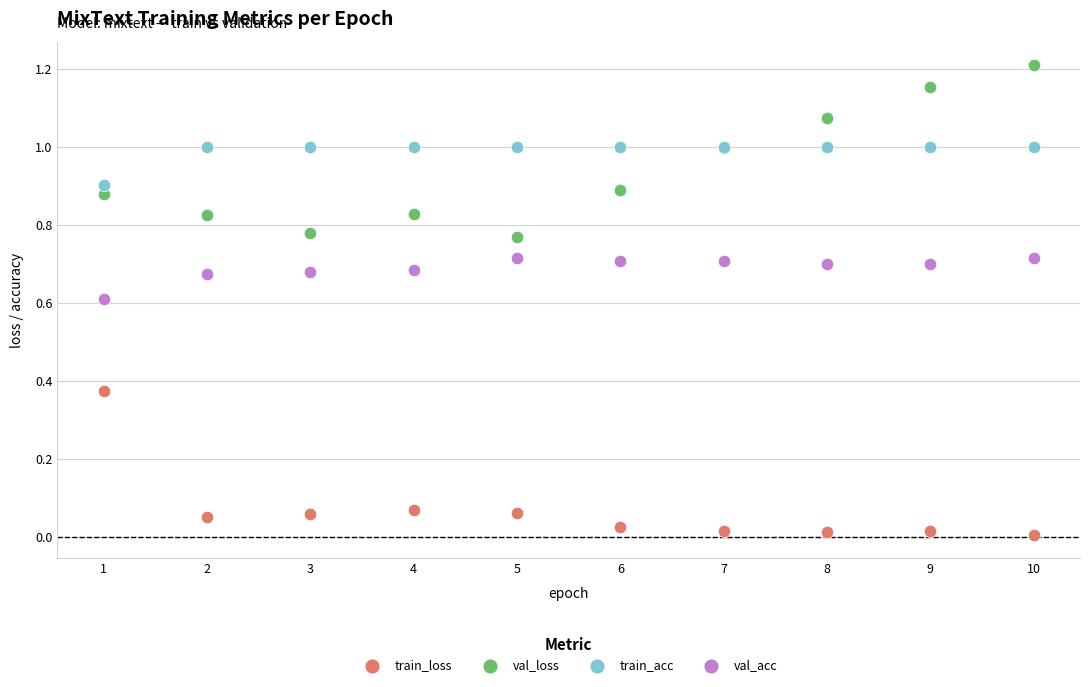

What is the X range (max minus min) for the scatter plot?

9.0